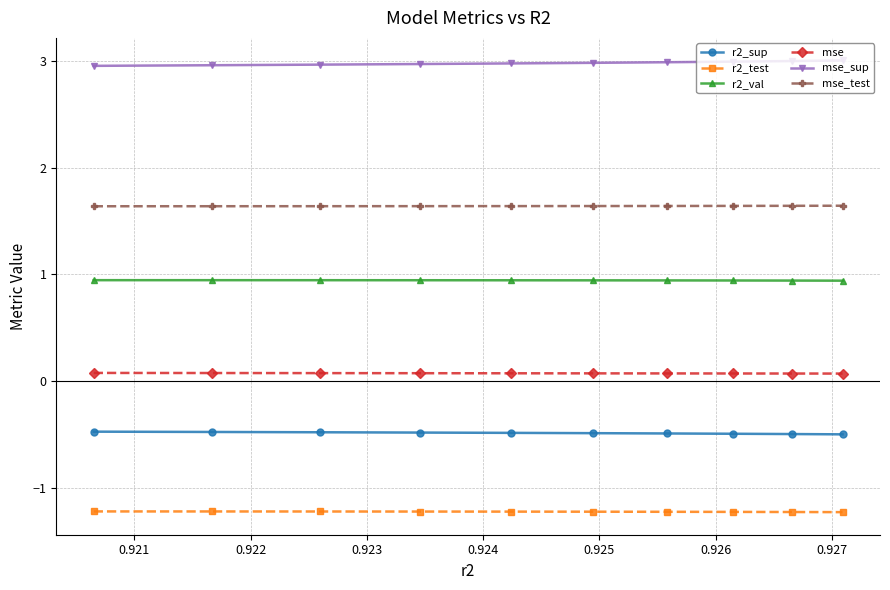

How many lines are shown in the chart?

6